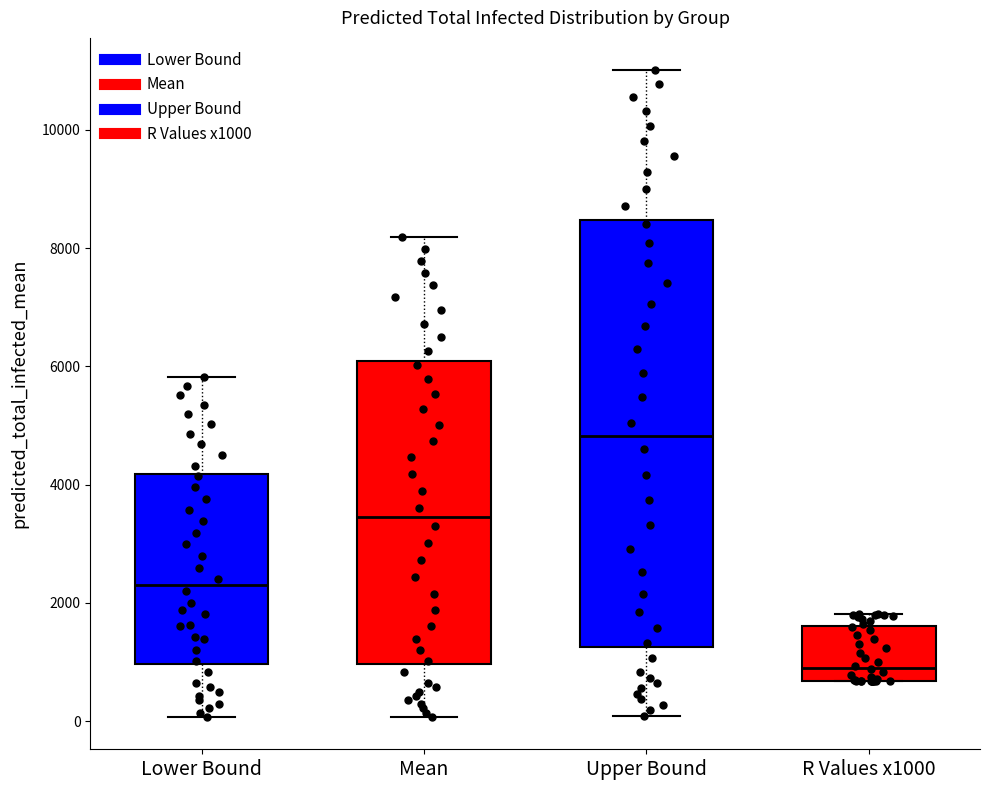

Where is the upper edge of the box for Upper Bound on the y-axis? The values are not printed on the chart, so give them approximately, as read against the axis.

8400